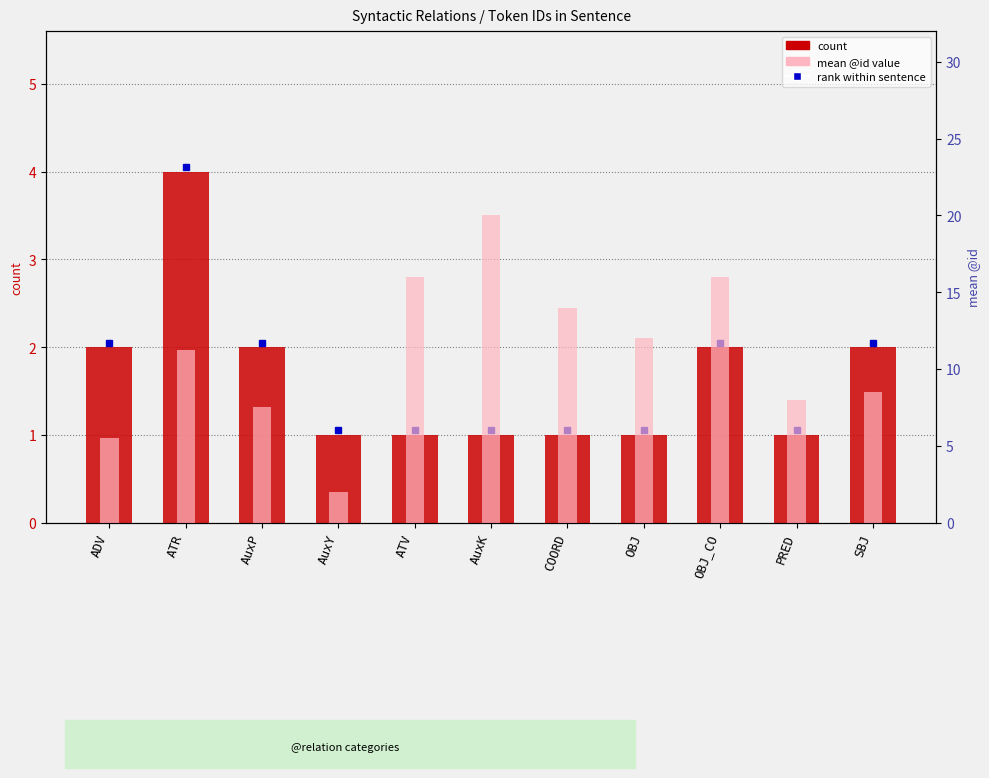

At how many categories does at least one series exceed 2?

10